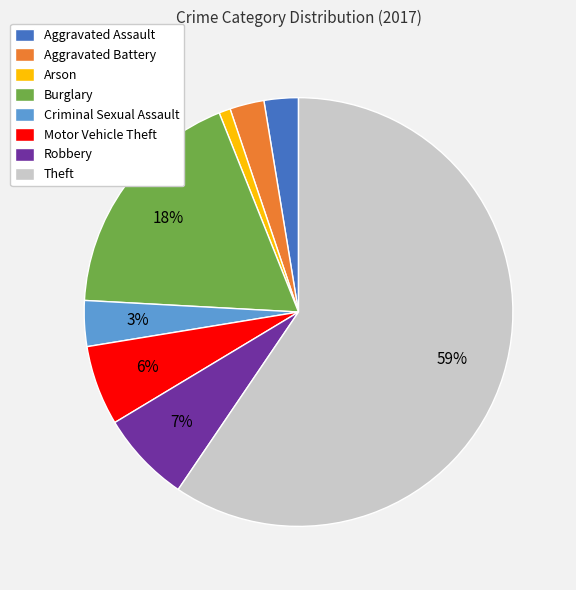

Does Theft represent more than half of the total?

Yes